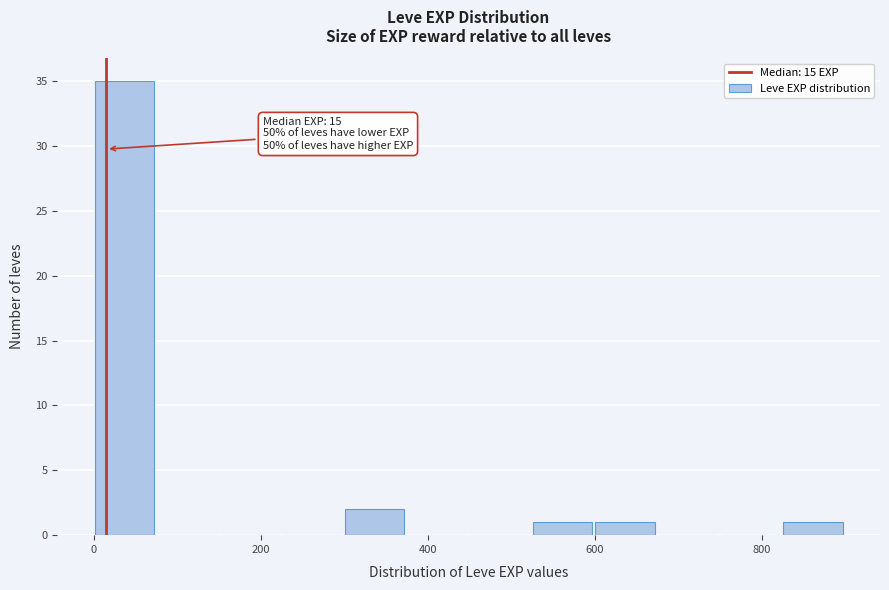

Read against the x-axis, roughly where is the centre of the tallest bar?

40